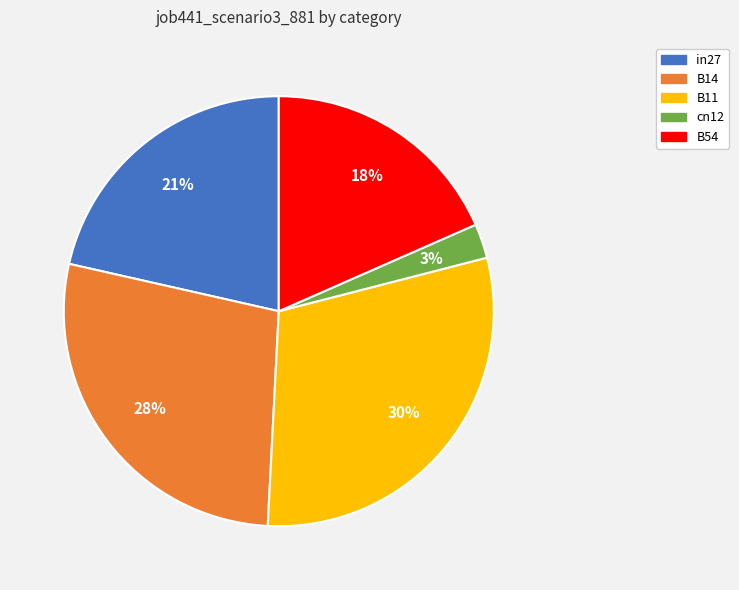

Is the sum of B54 and cn12 greater than half?

No